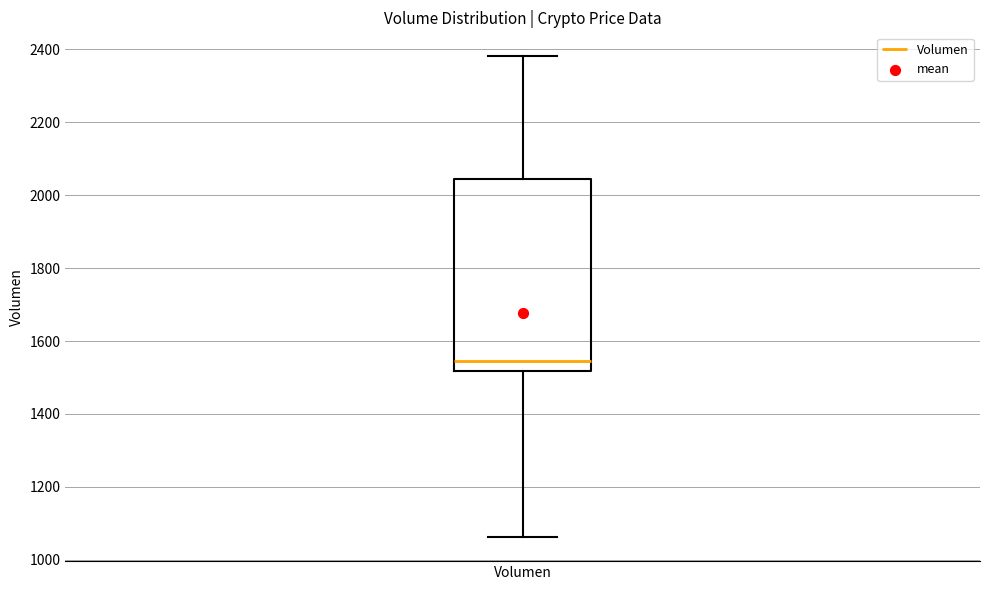

Read this box plot against the y-axis: the position of the median line, the range covered by the box, and the ends of both whiskers. The values are not printed on the chart, so give them approximately, as read against the axis.

median 1540, box 1520 to 2040, whiskers 1060 to 2380